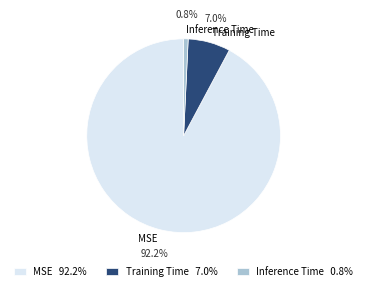

What percentage do Inference Time and Training Time together represent?

7.8%